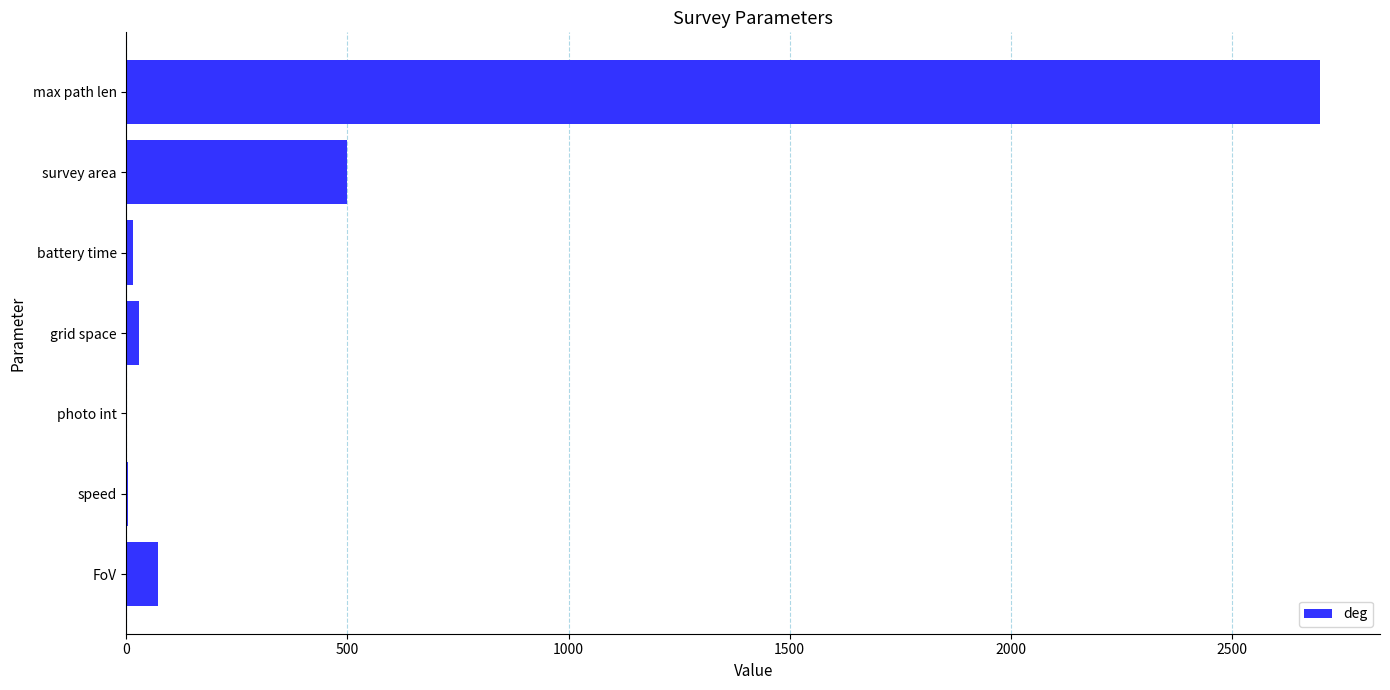

Between max path len and photo int, which is larger?

max path len